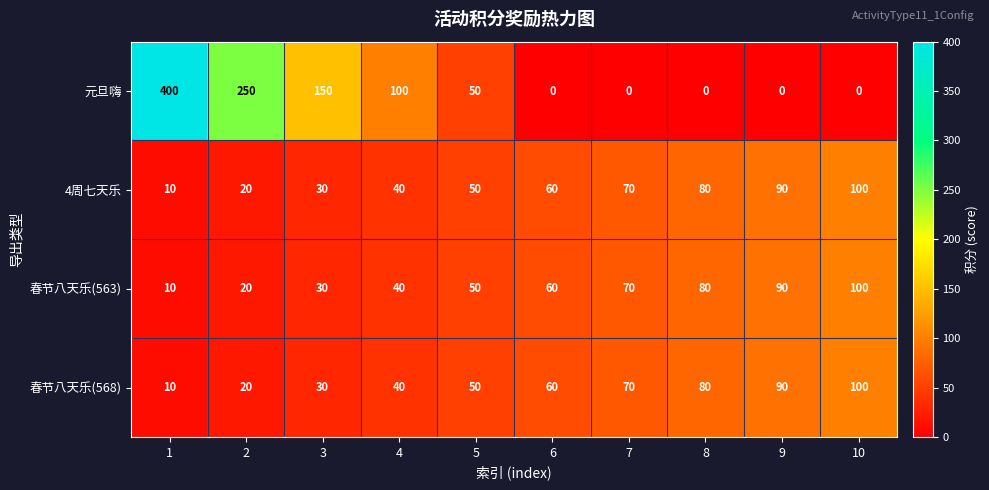

What is the sum of the 元旦嗨 values at 5 and 2?

300